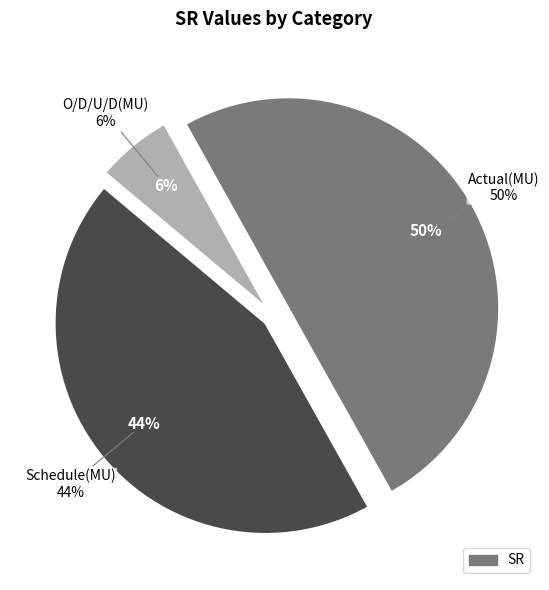

Which has a higher value, Actual(MU) or Schedule(MU)?

Actual(MU)